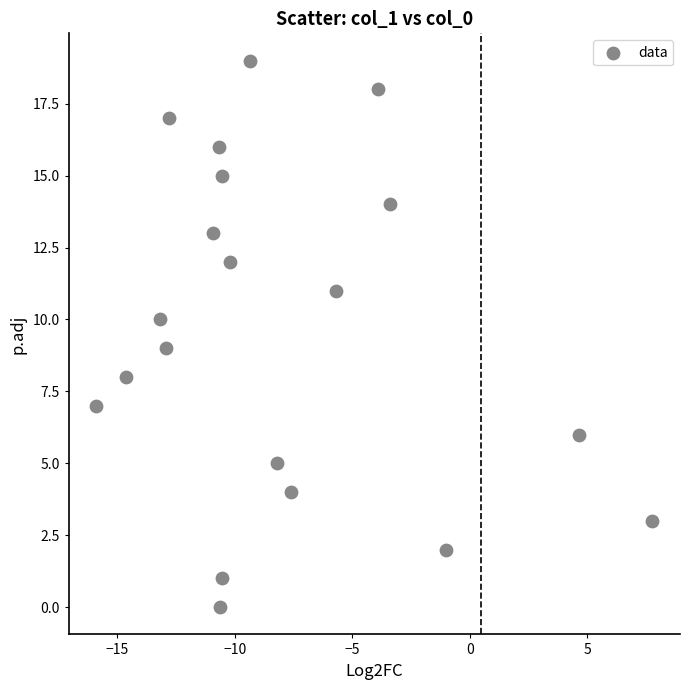

What is the range of Y values (max minus min)?

19